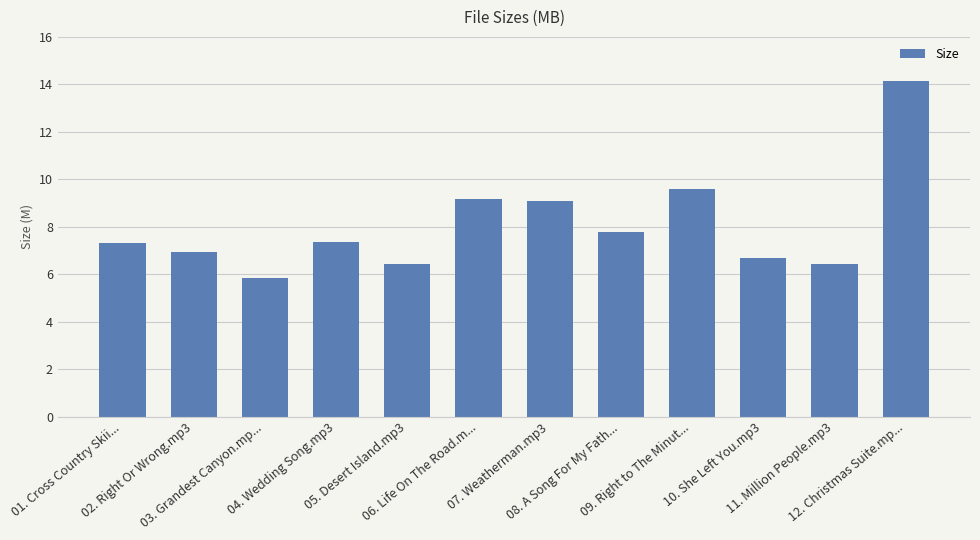

What is the value of the 2nd bar from the left?

6.9